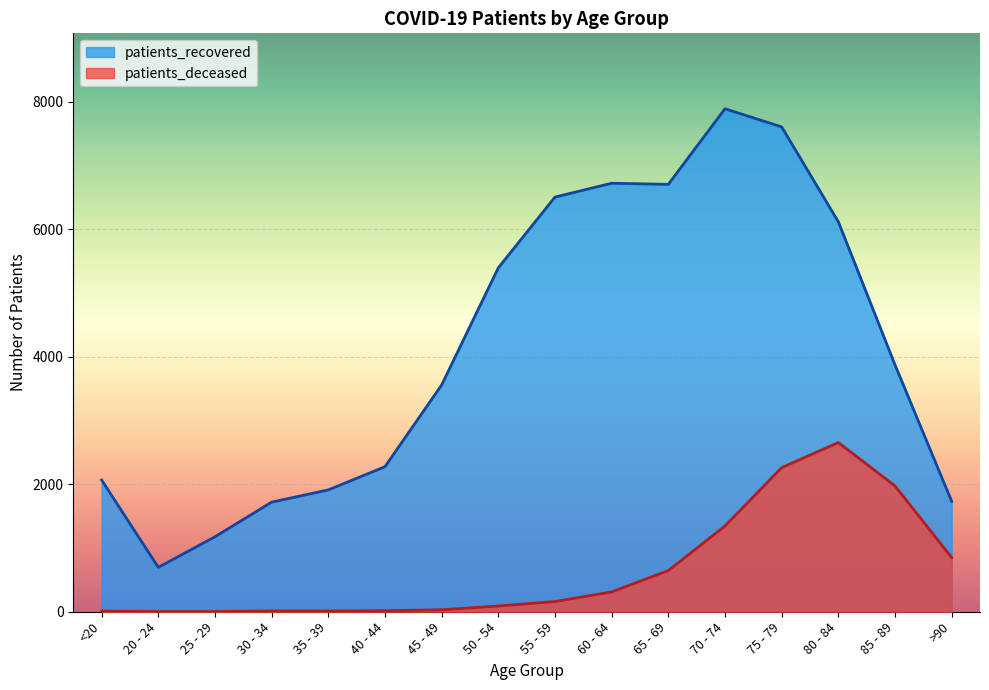

What is the average value of the patients_deceased series?

649